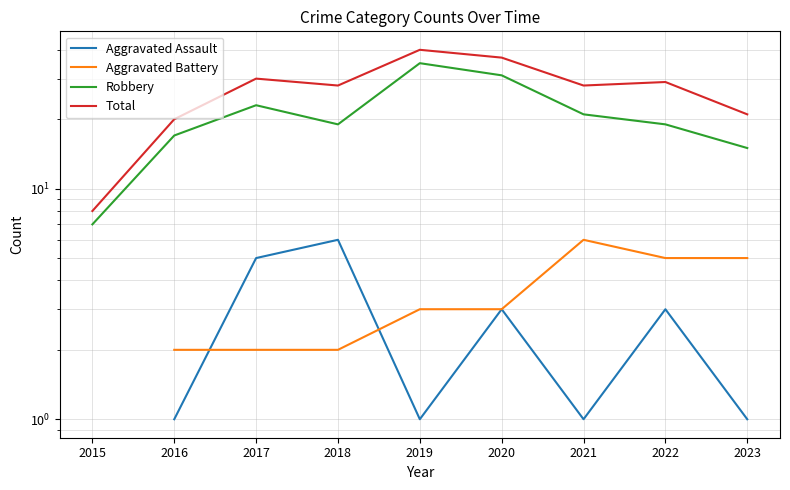

Between 2016 and 2018, which series saw the biggest shift?

Total